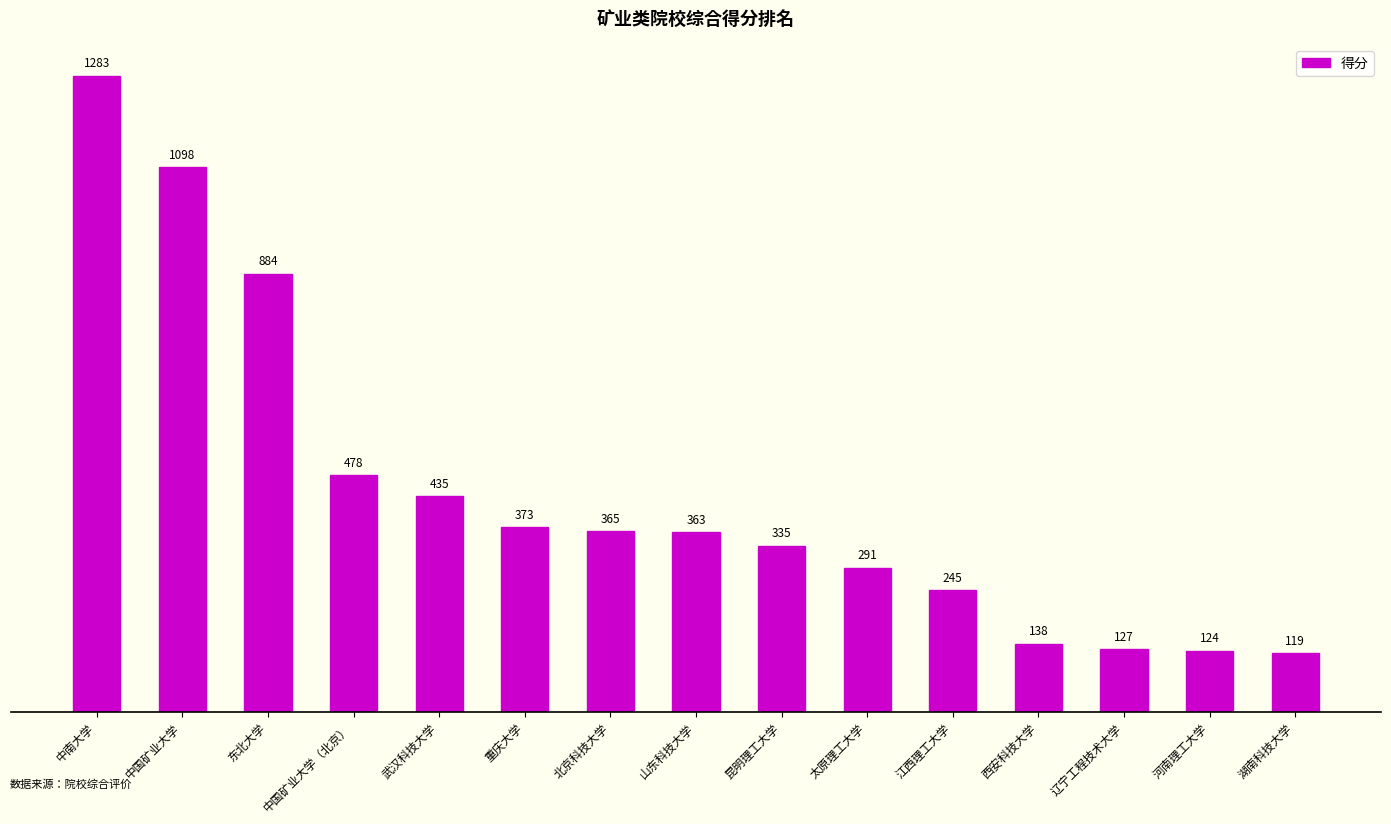

What is the label of the 10th bar from the left?

太原理工大学